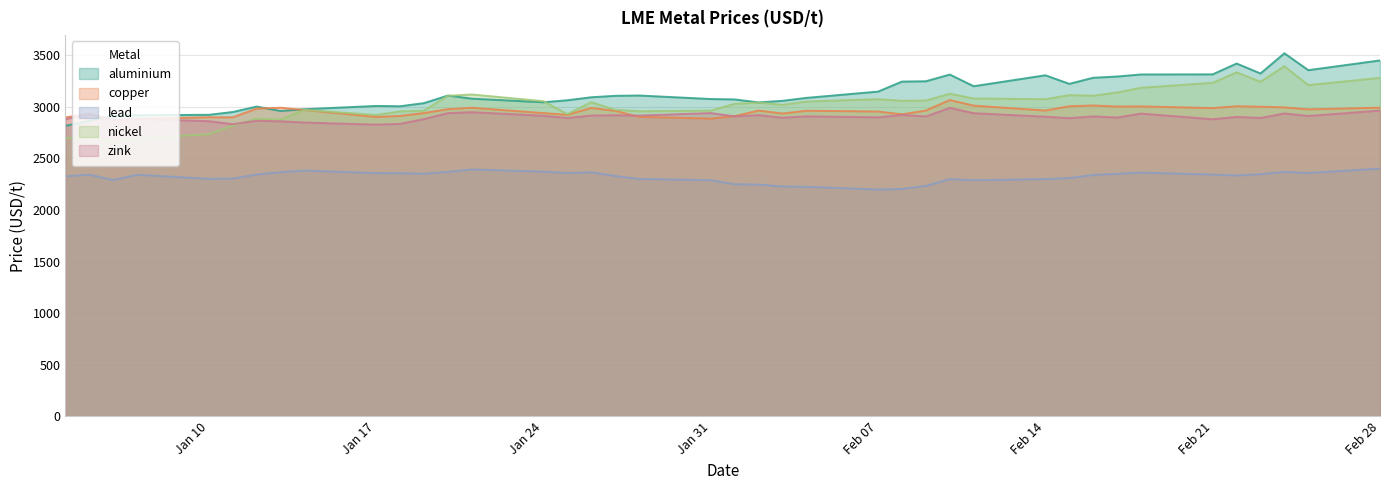

Rank the series by their maximum value, from lowest to highest.

lead, zink, copper, nickel, aluminium